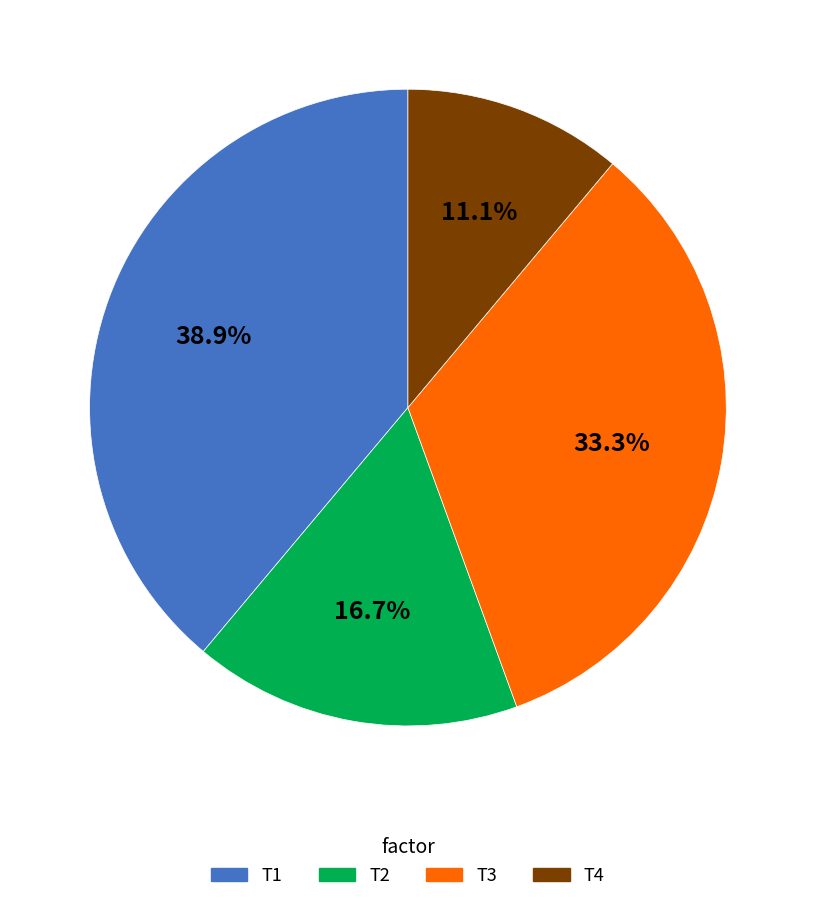

What percentage do T2 and T1 together represent?

55.6%